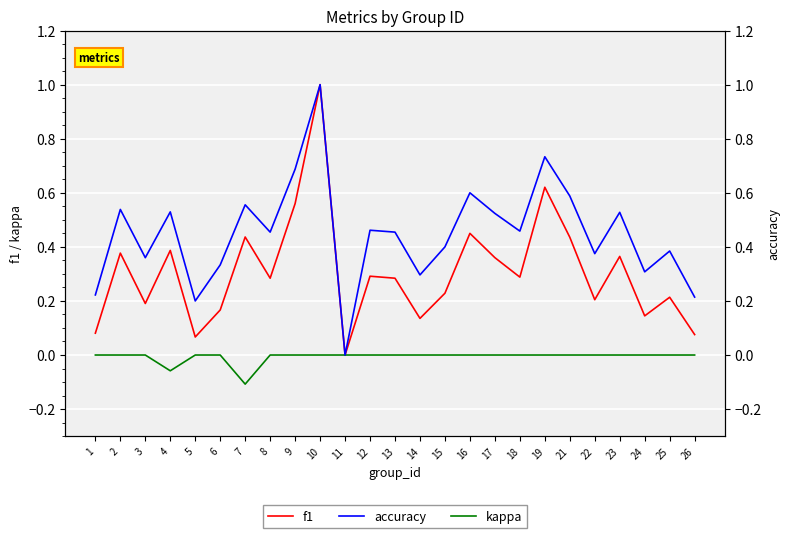

The kappa series shows 0.0 at 13. True or false?

True